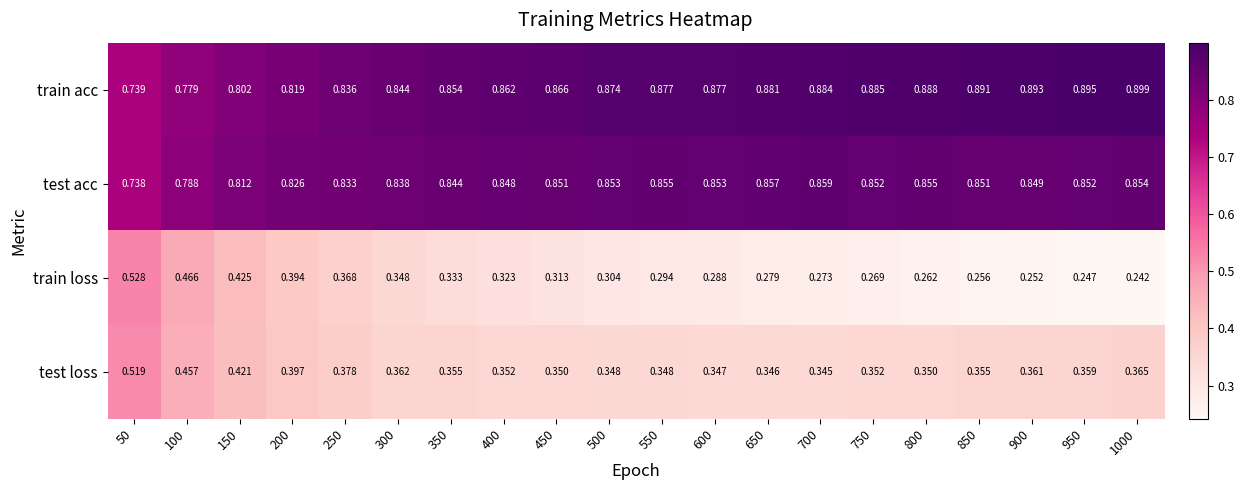

Is the value of test acc at 150 greater than the value of test loss at 550?

Yes